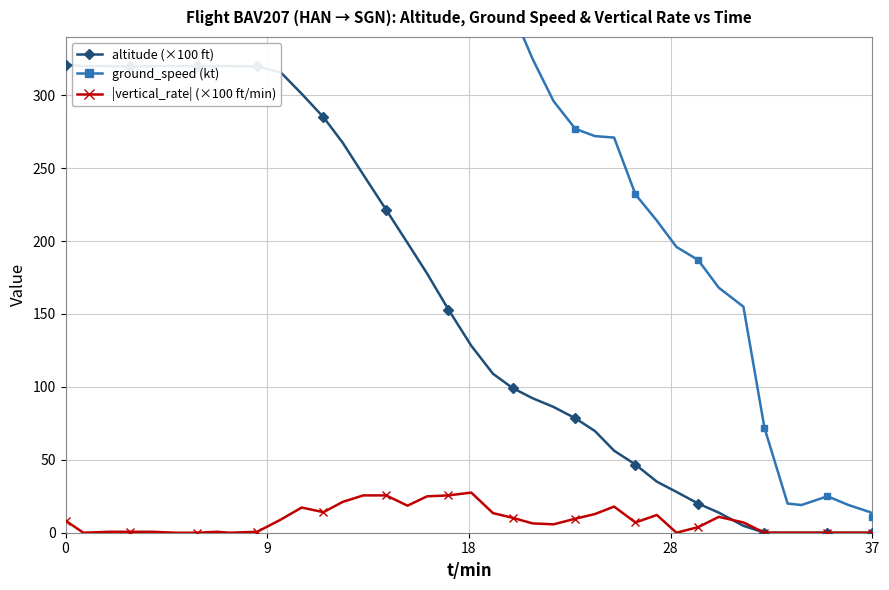

How many interior local valleys does the |vertical_rate| (×100 ft/min) series have?

7